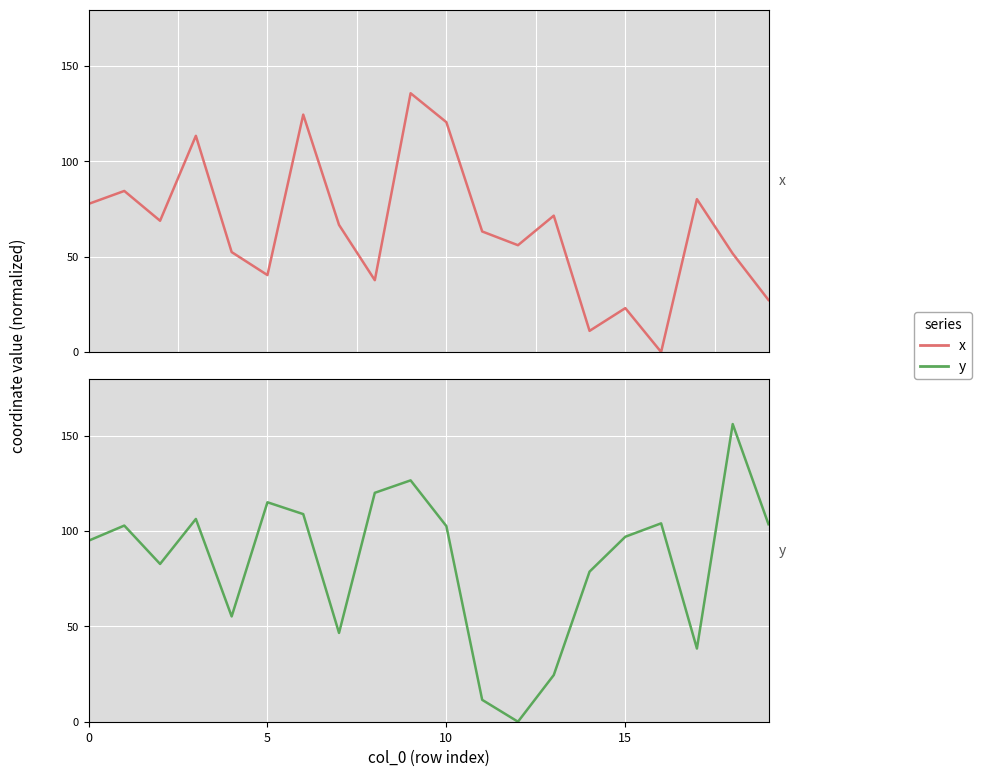

What is the spread (max minus min) of values at 16?

104.1